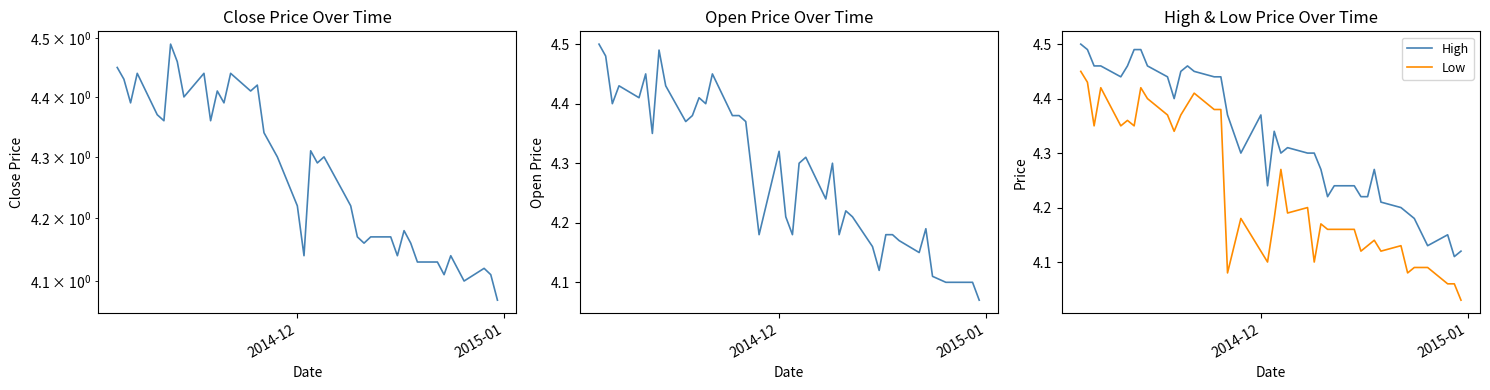

True or false: High and Low intersect in this chart.

False